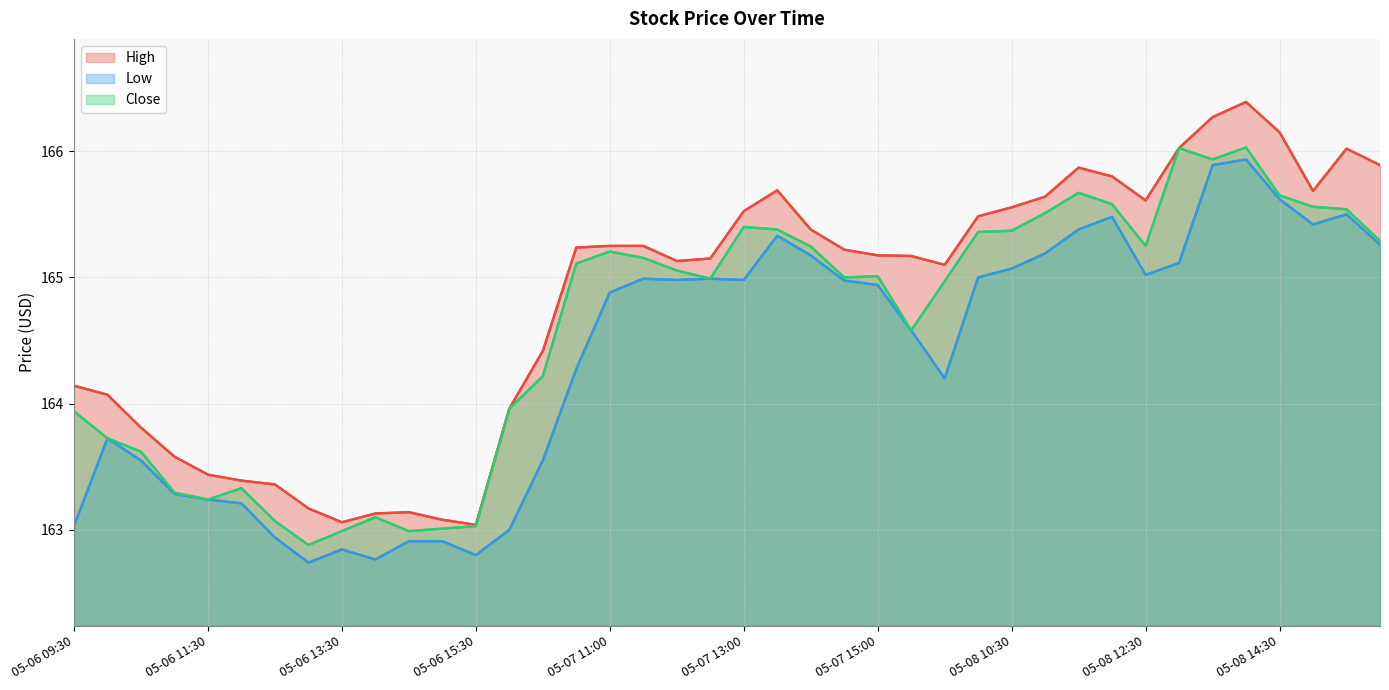

True or false: Close has a value of 84.4 at 23.

False